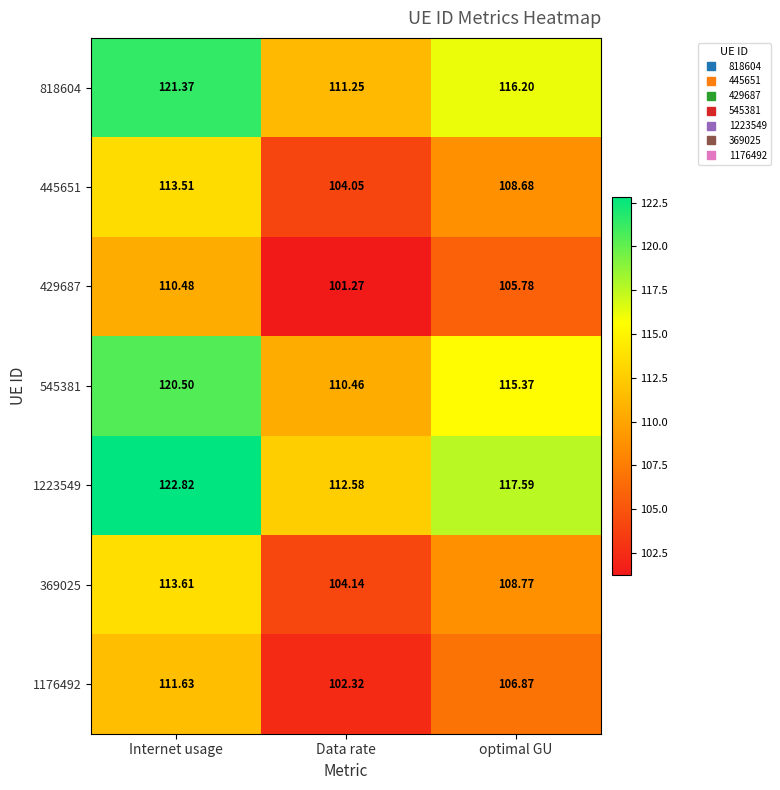

At which category is the sum across all series the highest?

Internet usage